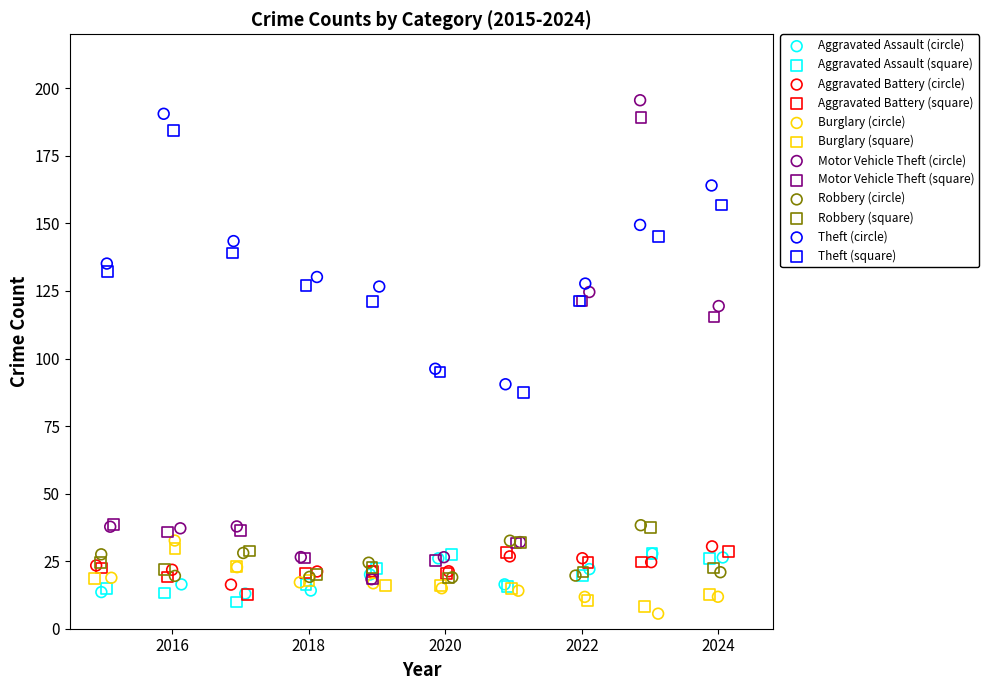

Which series has the widest spread of Y values?

Motor Vehicle Theft (circle)